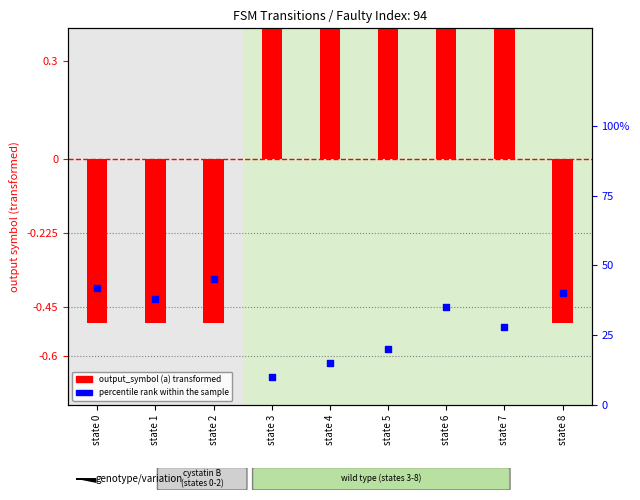

At which category is the sum across all series the highest?

state 6